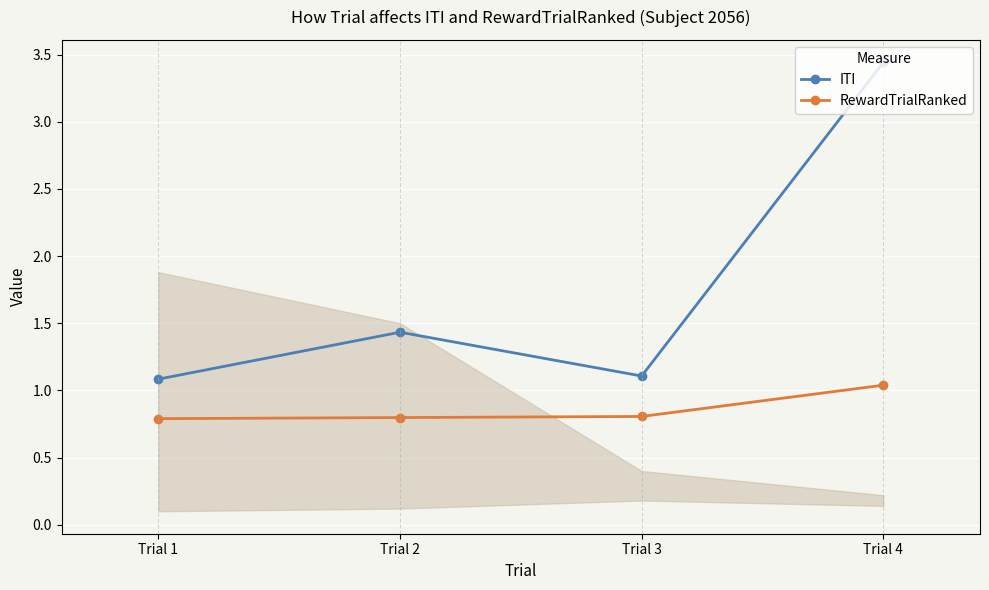

Count the RewardTrialRanked values in the range 0 to 1.

3